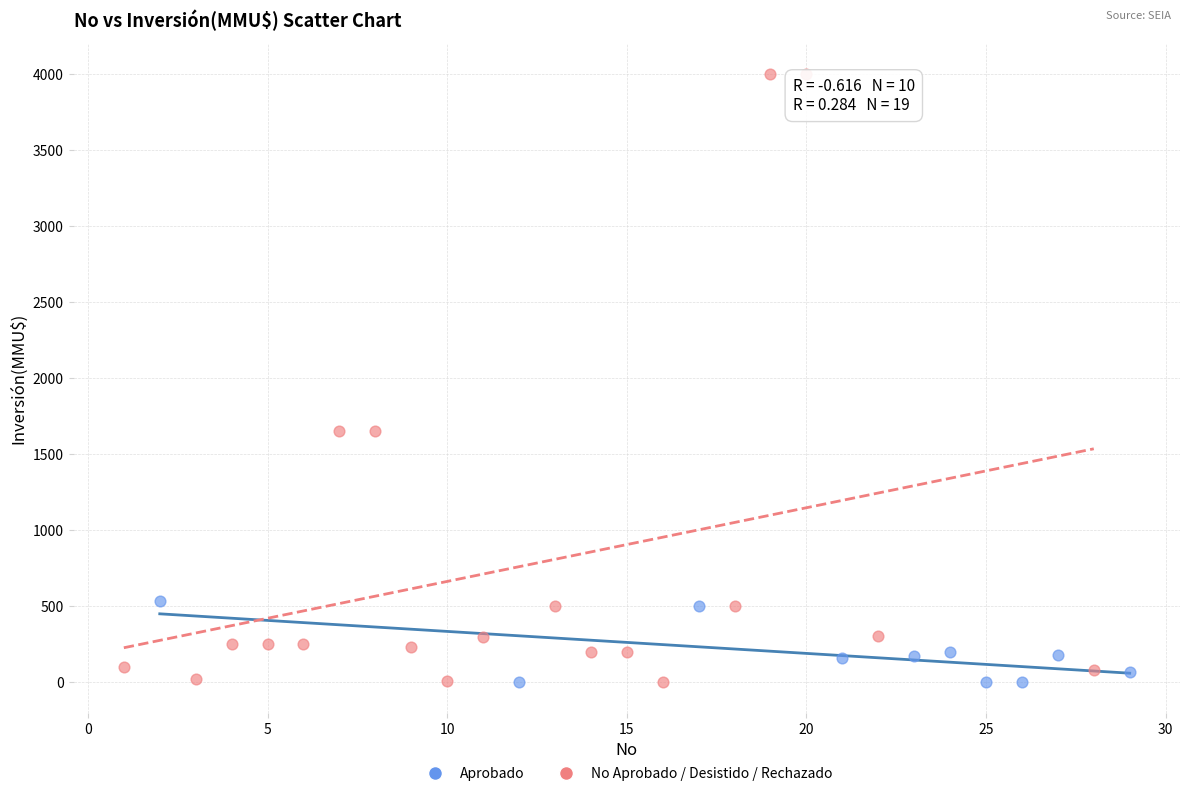

What are all the series names shown in the legend?

Aprobado, No Aprobado / Desistido / Rechazado